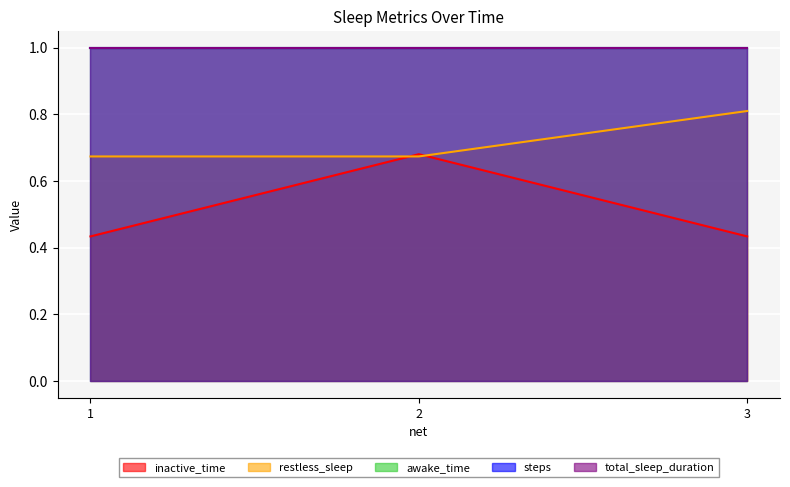

Is it true that inactive_time equals 0.3 at 3?

False